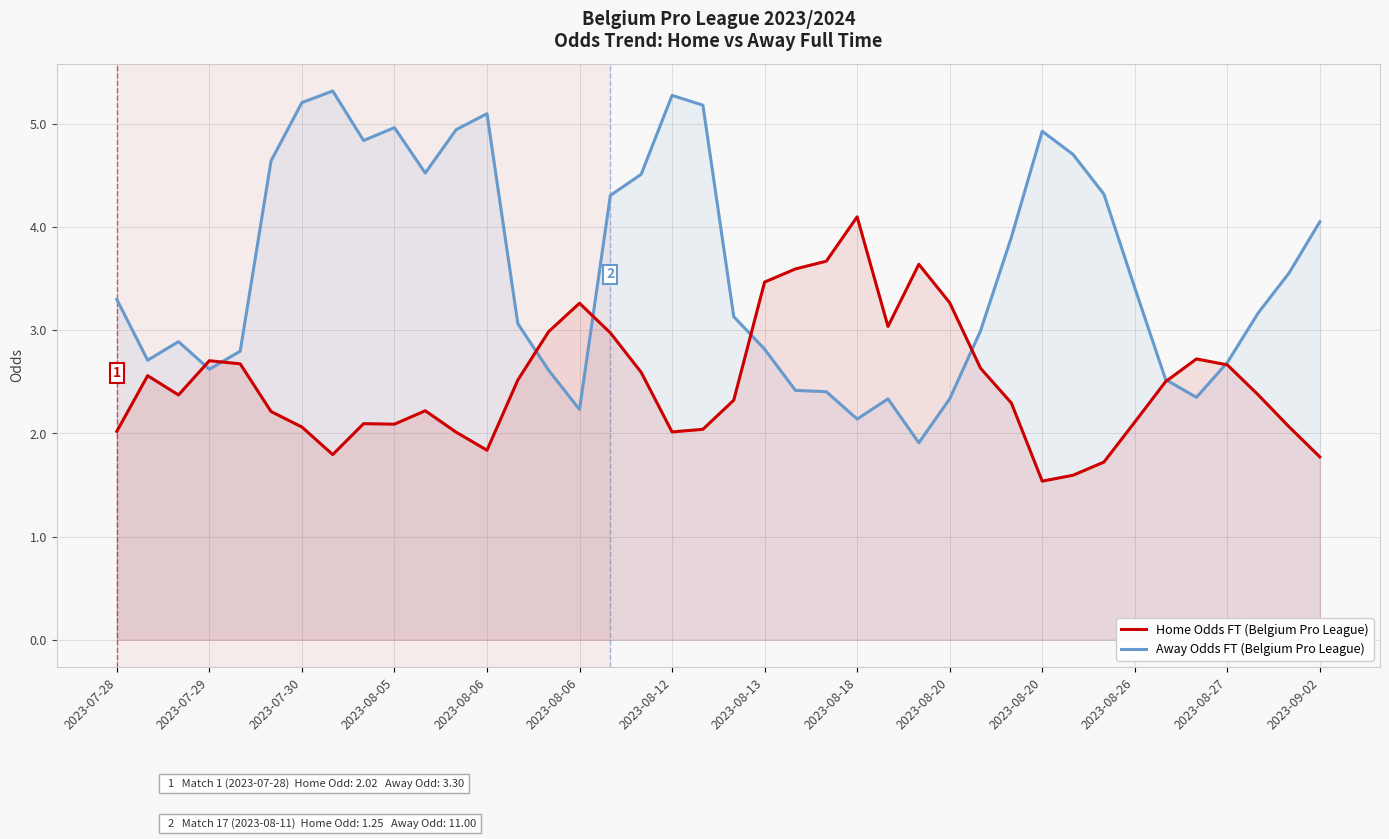

What are all the series names shown in the legend?

Home Odds FT (Belgium Pro League), Away Odds FT (Belgium Pro League)